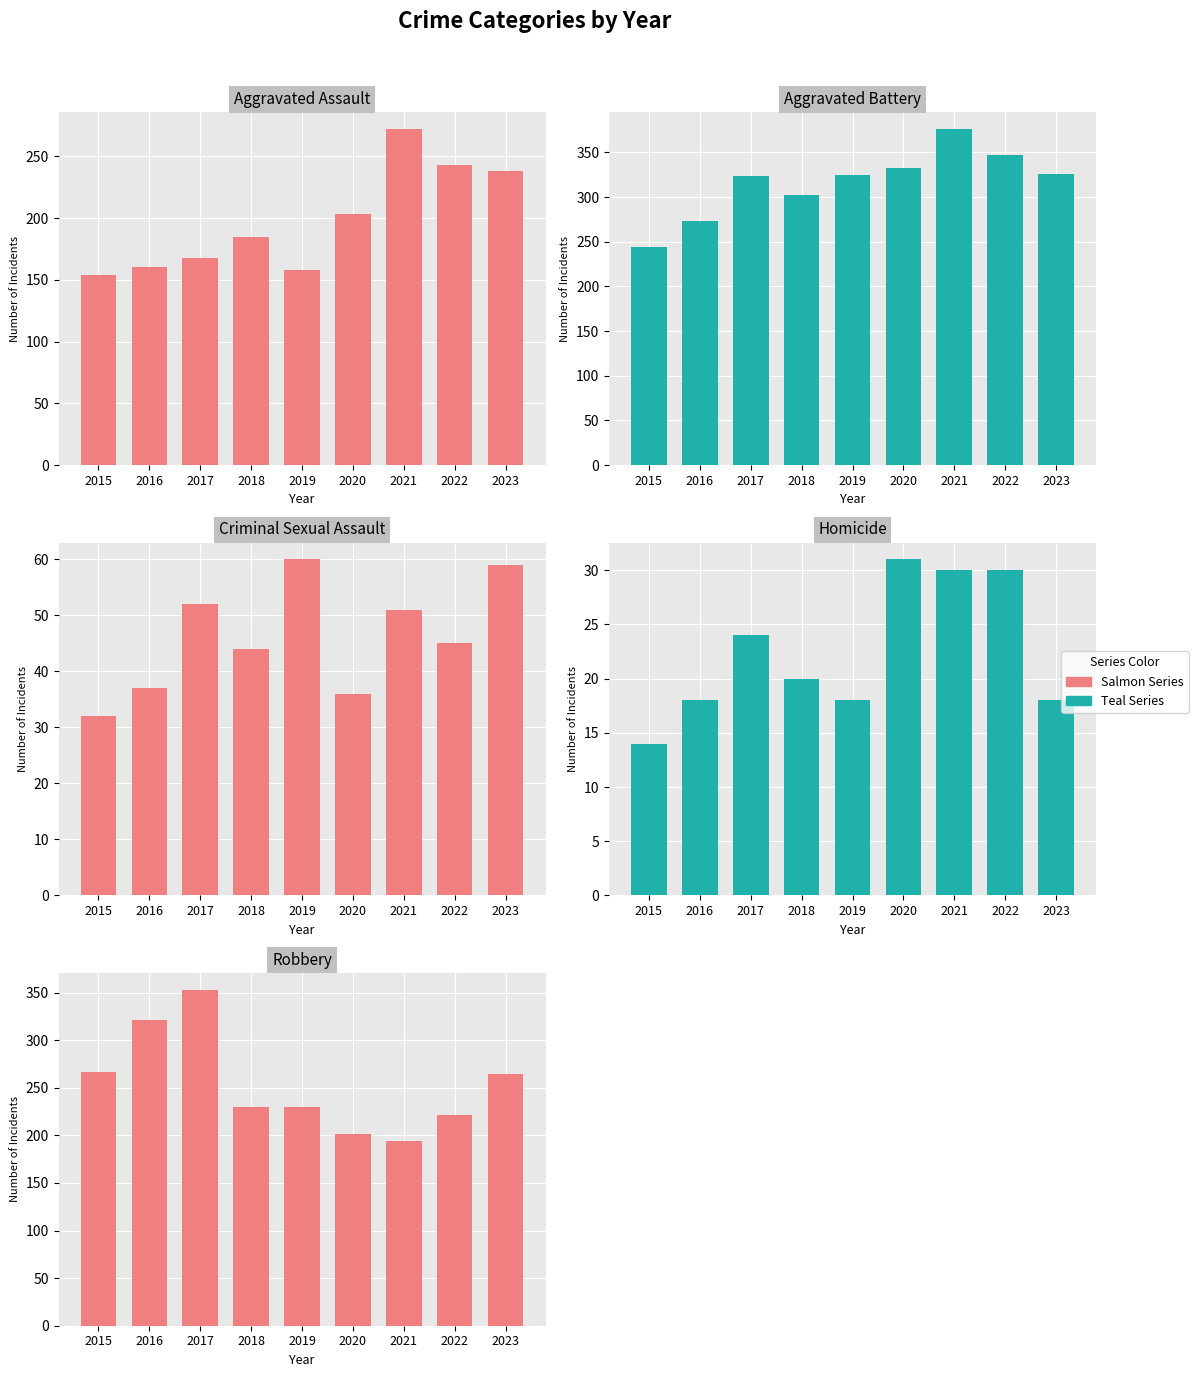

What is the highest value of the Aggravated Battery series?

376